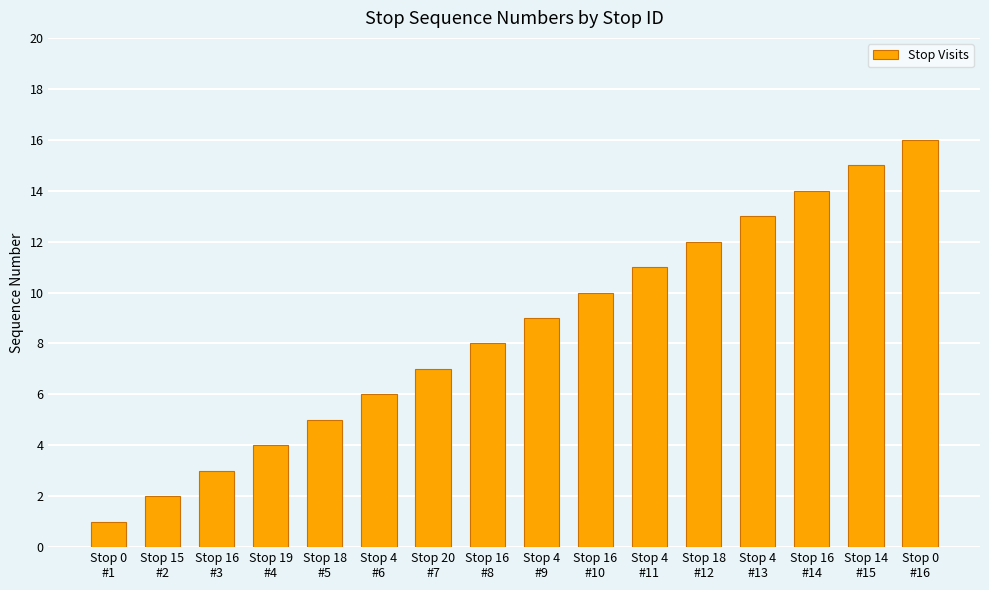

At which category does the chart reach its peak across all series?

Stop 0
#16